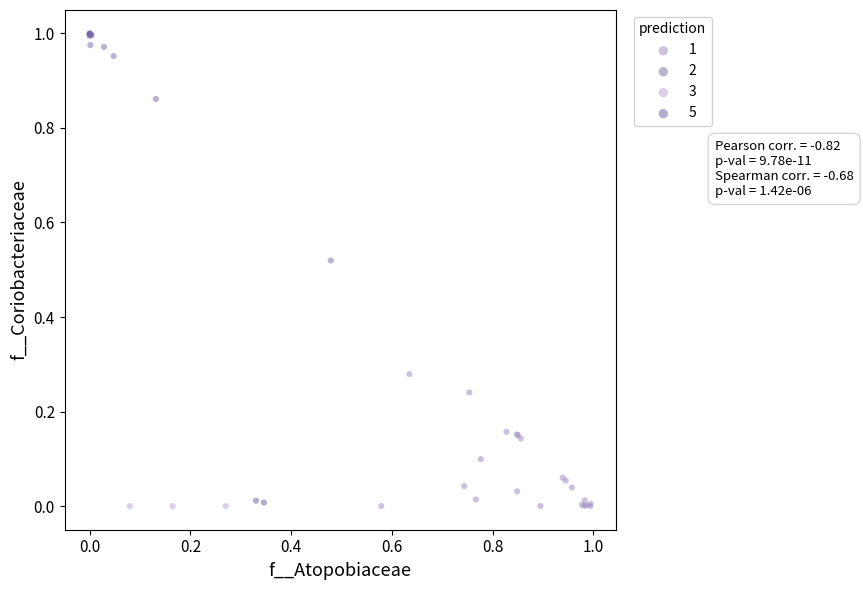

What are all the series names shown in the legend?

1, 2, 3, 5